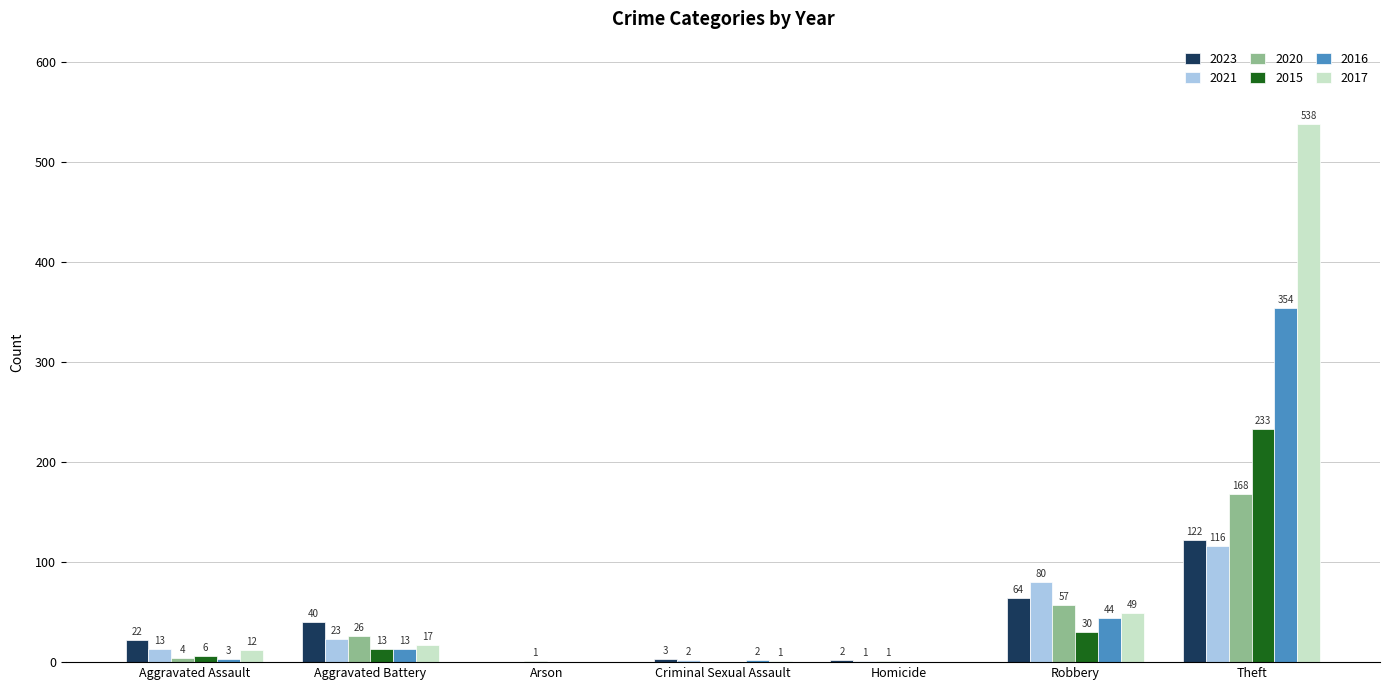

At which category does the chart reach its peak across all series?

Theft